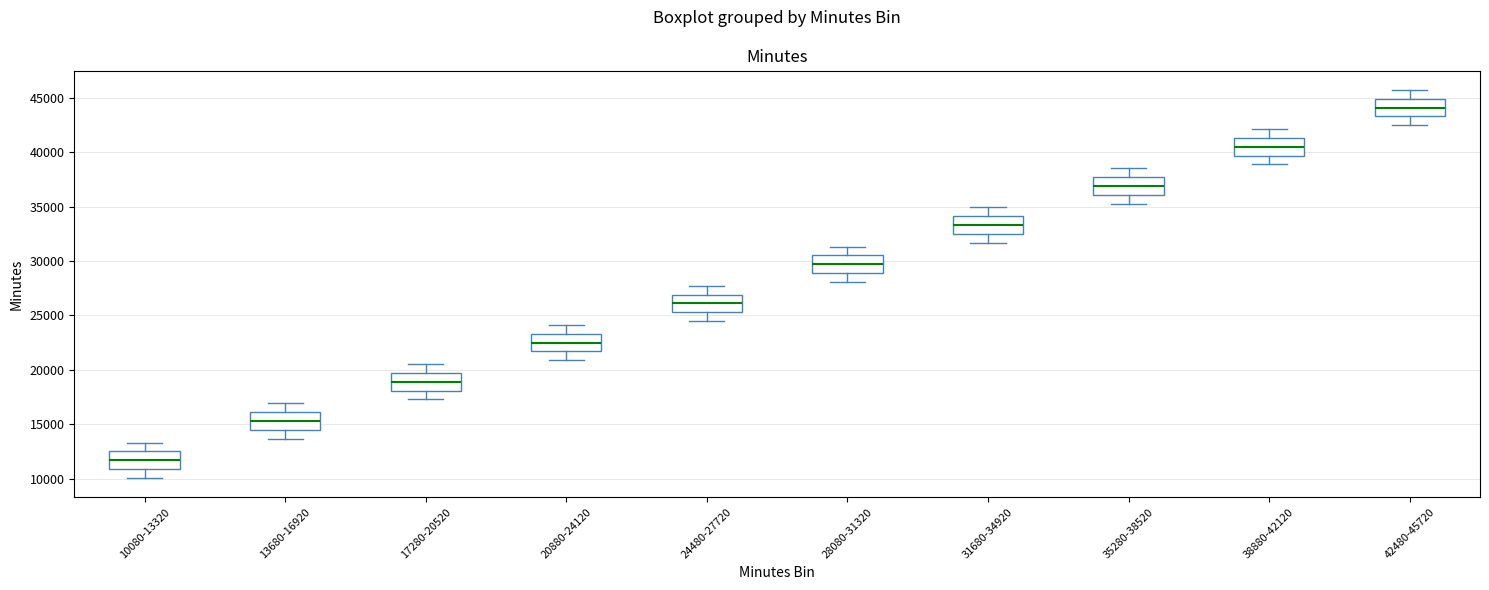

Where is the lower edge of the box for 35280-38520 on the y-axis? The values are not printed on the chart, so give them approximately, as read against the axis.

36000